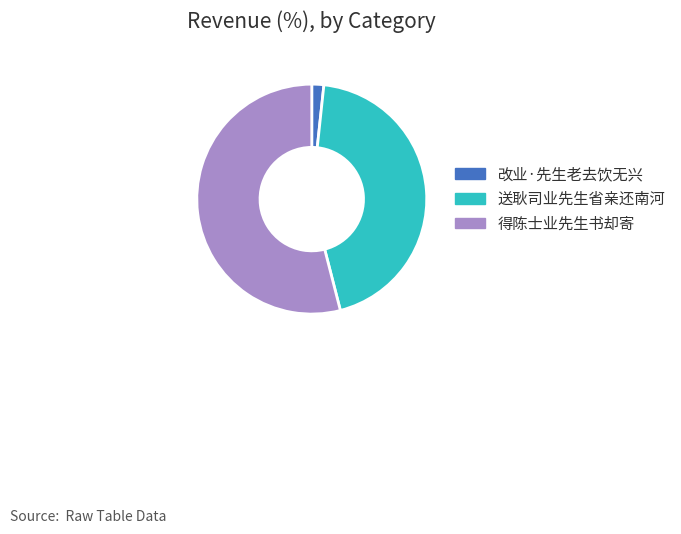

What is the largest slice in the pie chart?

得陈士业先生书却寄